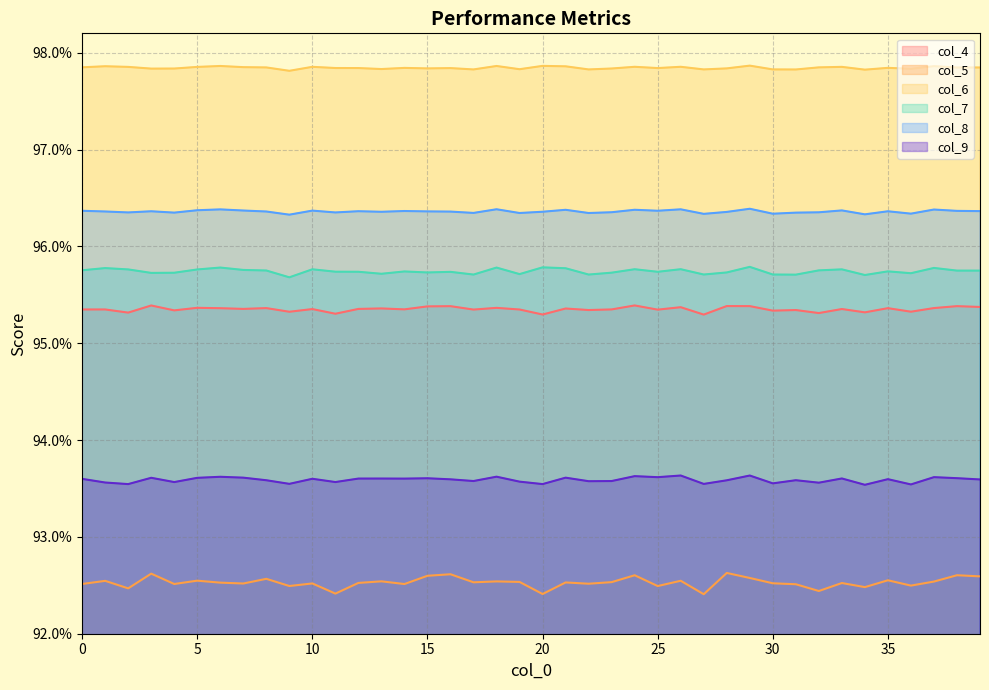

What is the average value of the col_7 series?

1.0